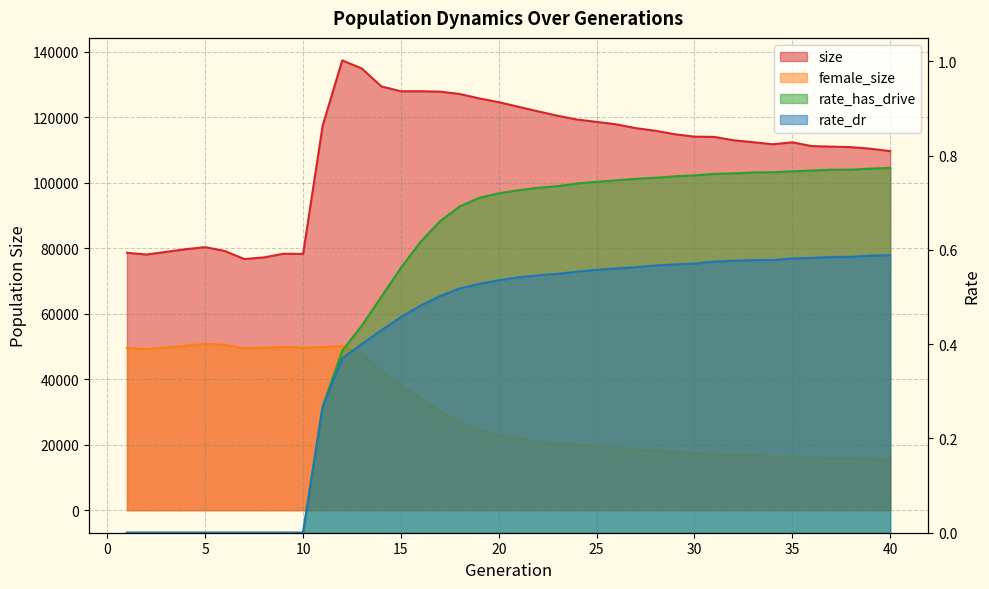

True or false: female_size and rate_dr cross at least once.

False